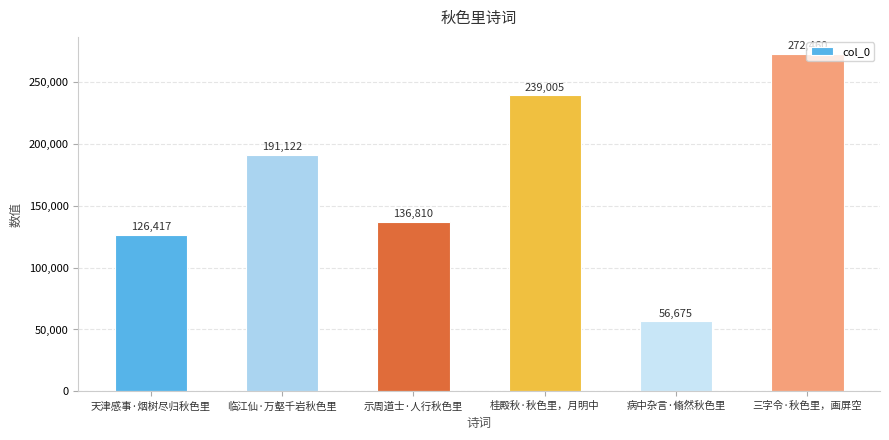

Which label corresponds to the largest value in the chart?

三字令·秋色里，画屏空